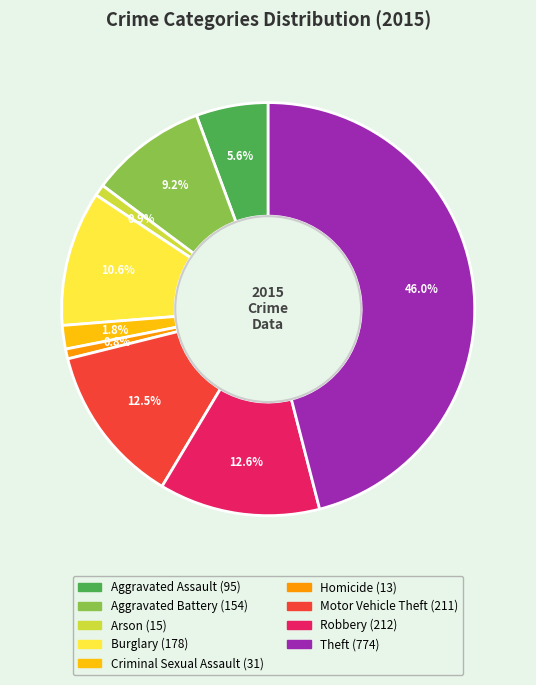

Is there any slice that represents more than half of the pie?

No